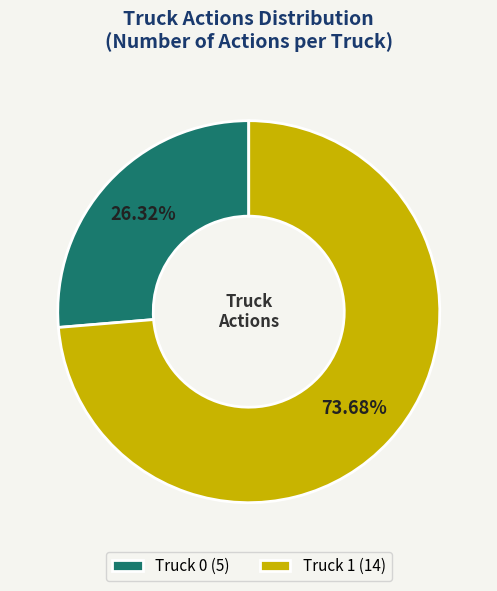

What is the majority slice?

Truck 1